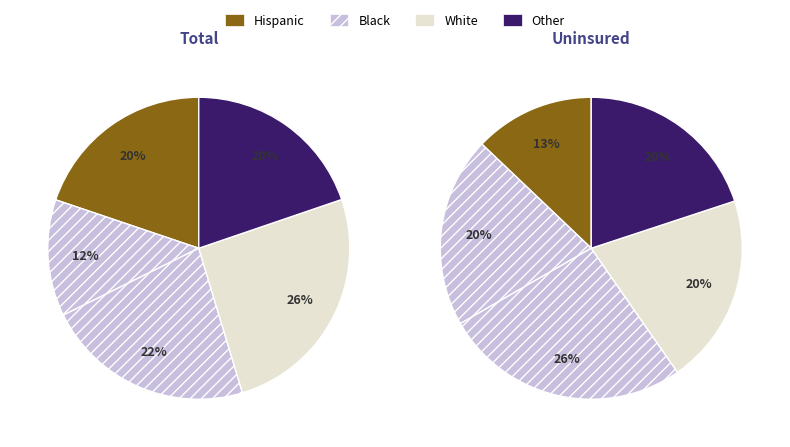

True or false: 12 accounts for 29% of the total.

False